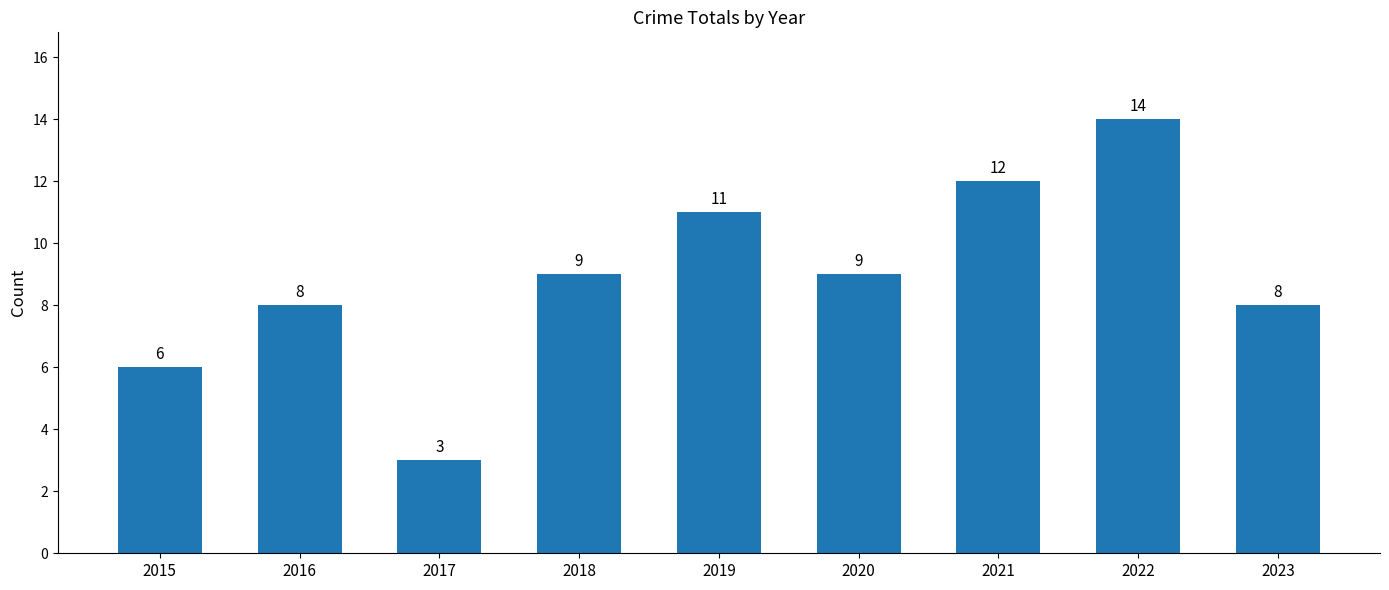

True or false: the data shows 11 at 2019.

True